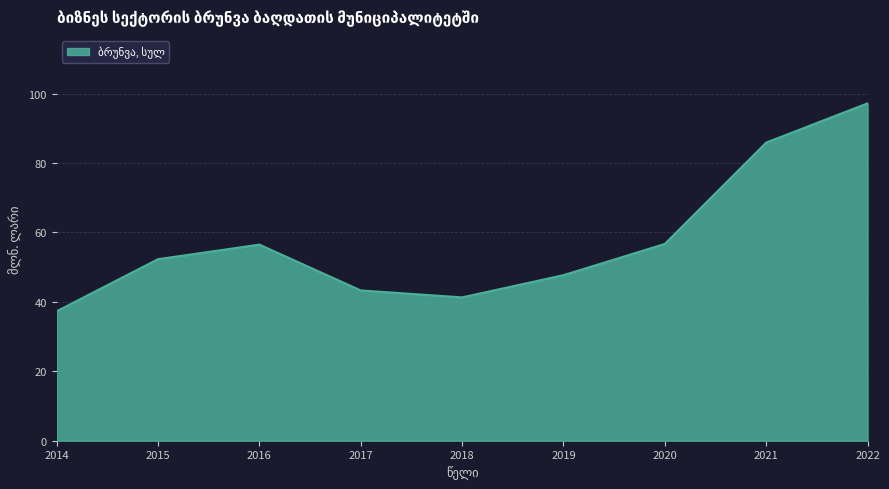

Which label corresponds to the smallest value in the chart?

2014